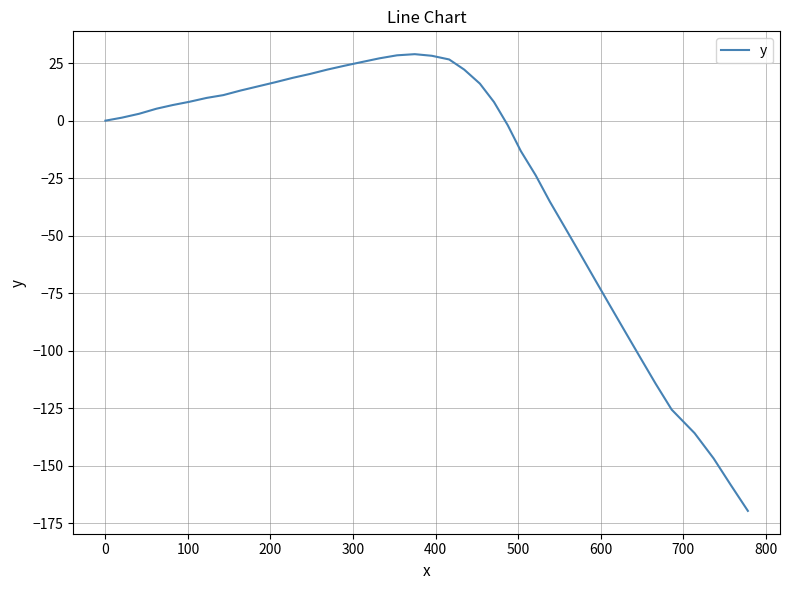

What is the minimum value shown in the chart?

-169.6